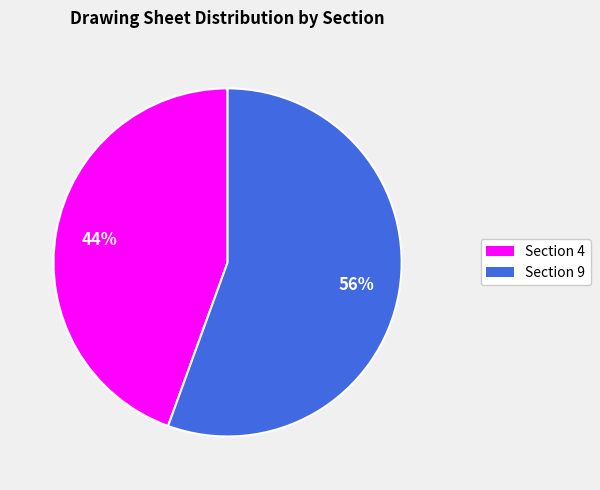

How many segments does this pie chart have?

2